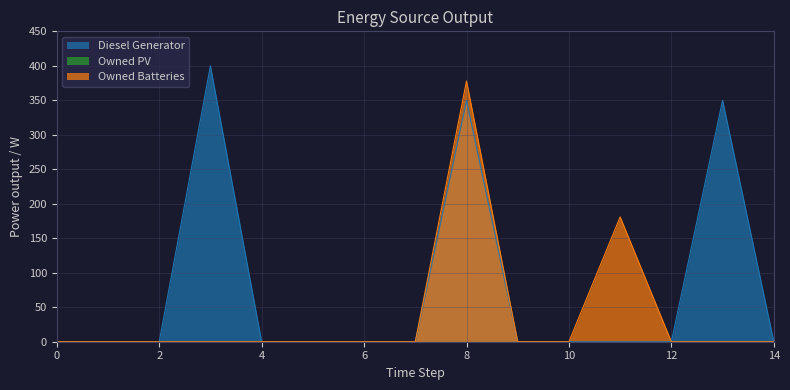

True or false: Diesel Generator and Owned Batteries cross at least once.

False